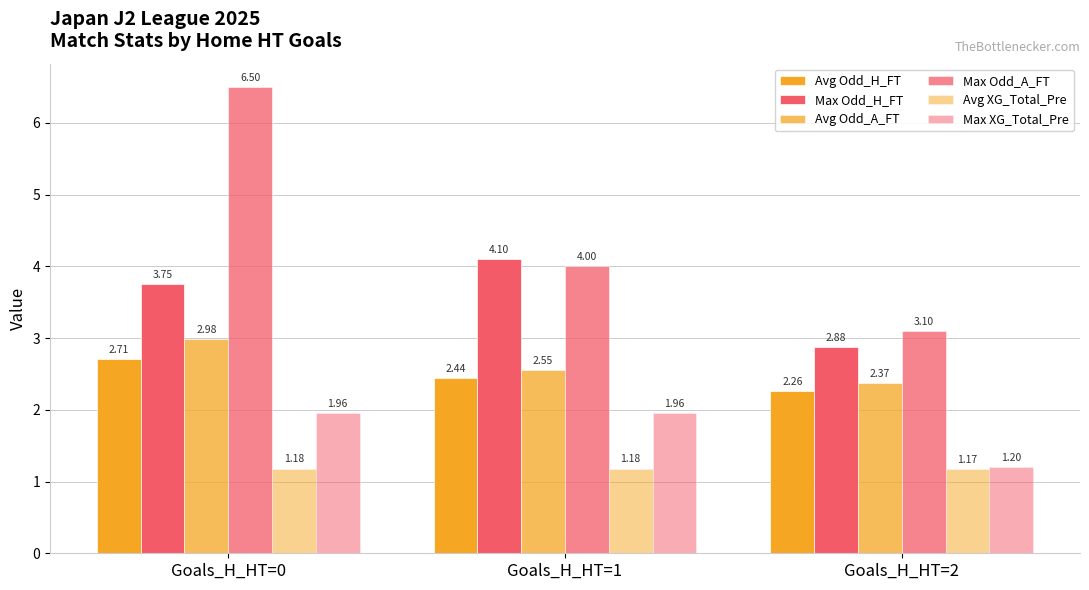

How many distinct data groups are displayed?

6